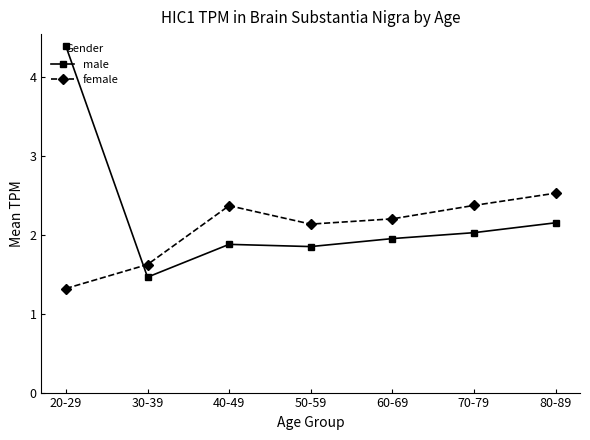

Does the chart have visible grid lines?

No